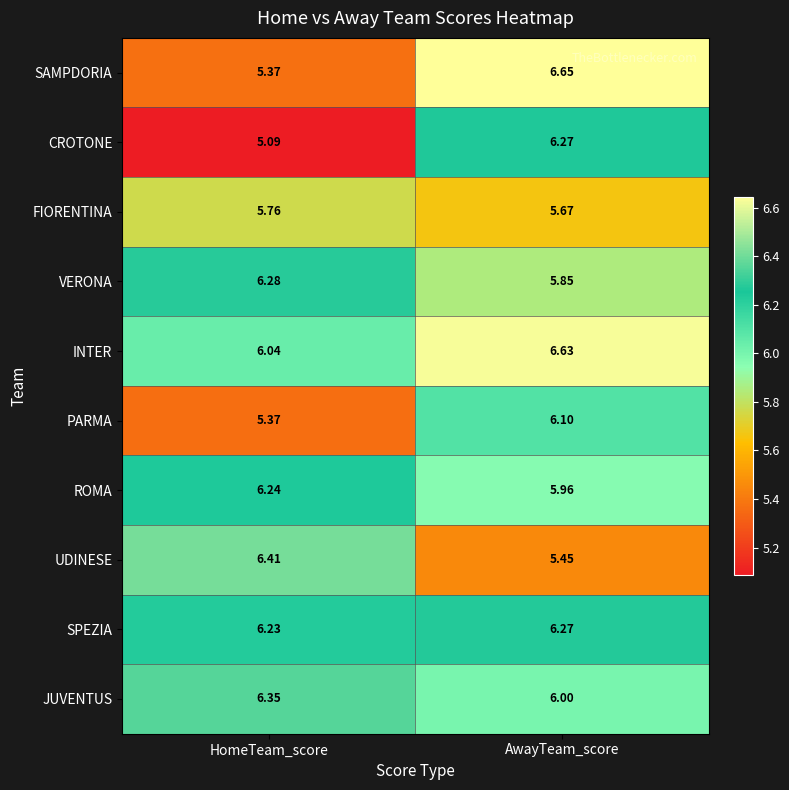

Which category has the lowest value across all series?

HomeTeam_score